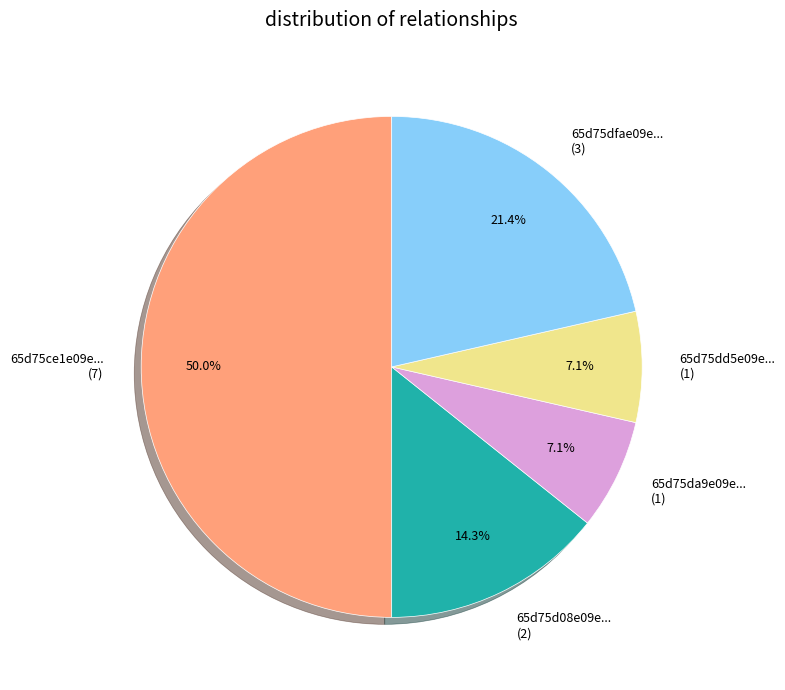

What percentage is NOT represented by 65d75da9e09e... (1)?

92.9%